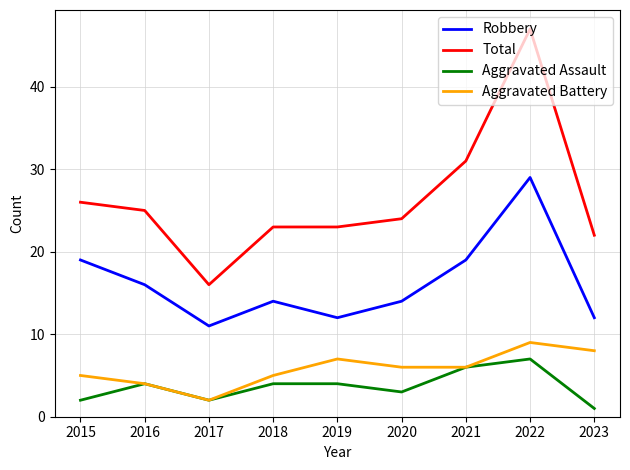

Which series has the largest total across all categories?

Total